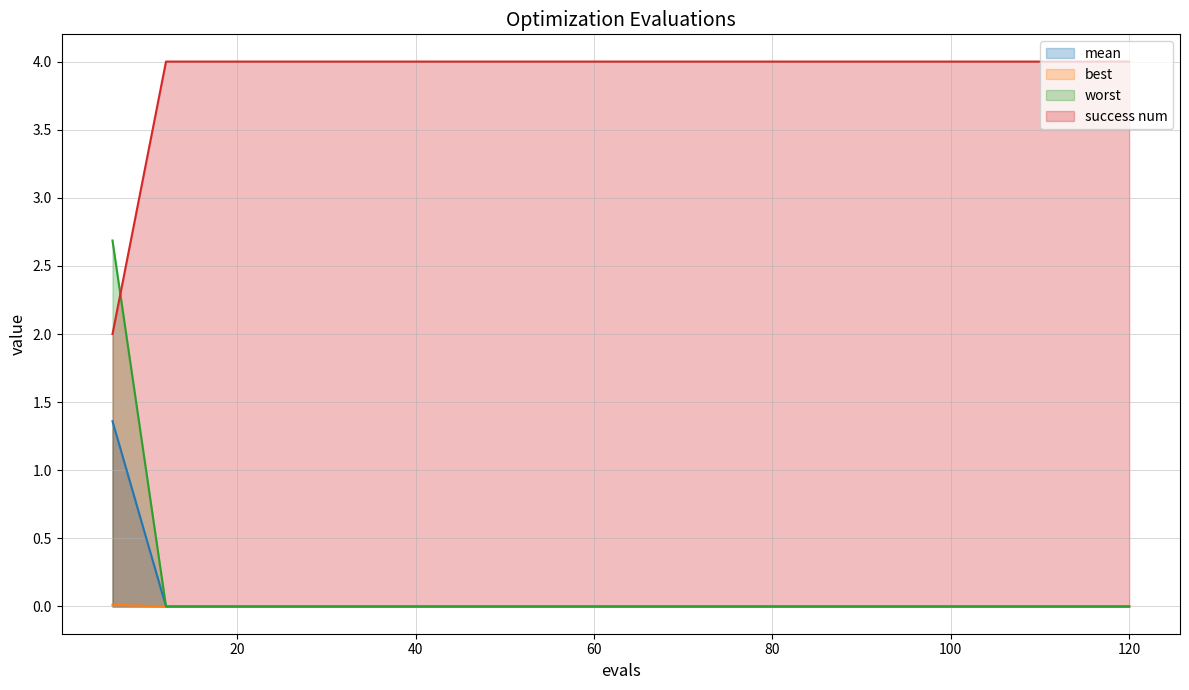

At which category is the sum across all series the highest?

6